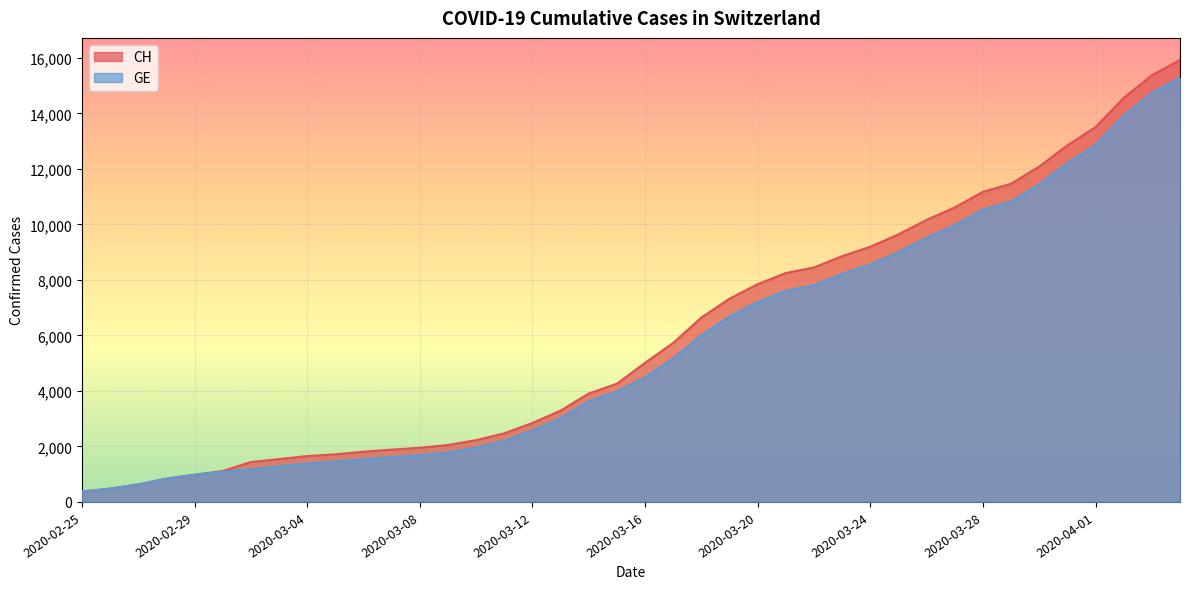

What is the spread (max minus min) of values at 2020-04-01?

642